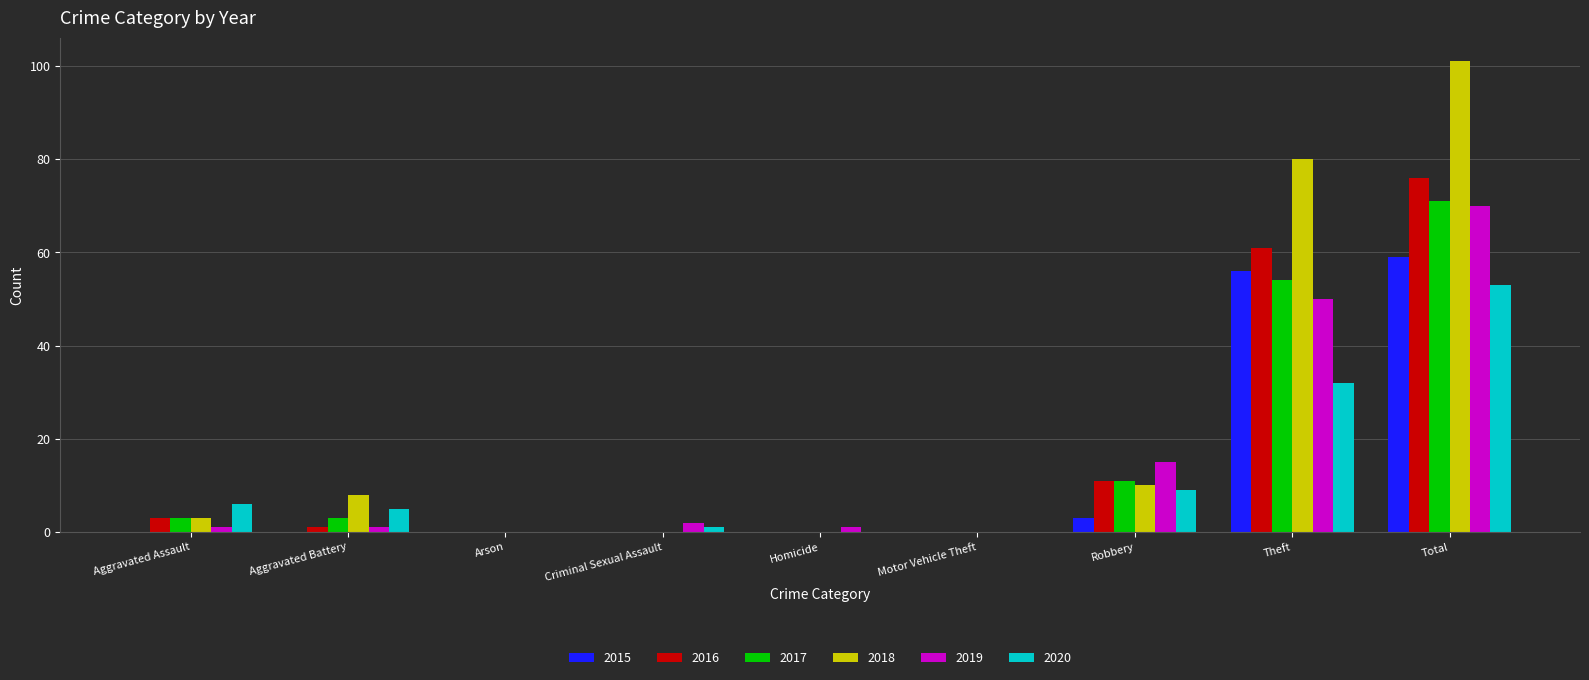

At which category is the sum across all series the highest?

Total